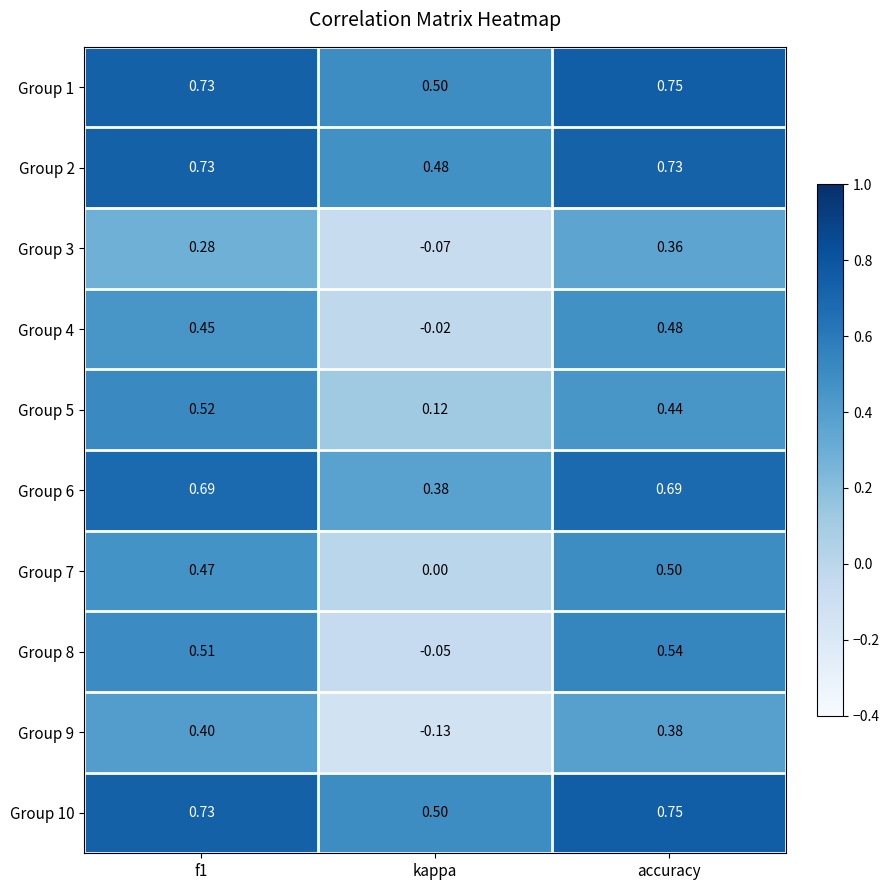

At which category is the sum across all series the highest?

accuracy